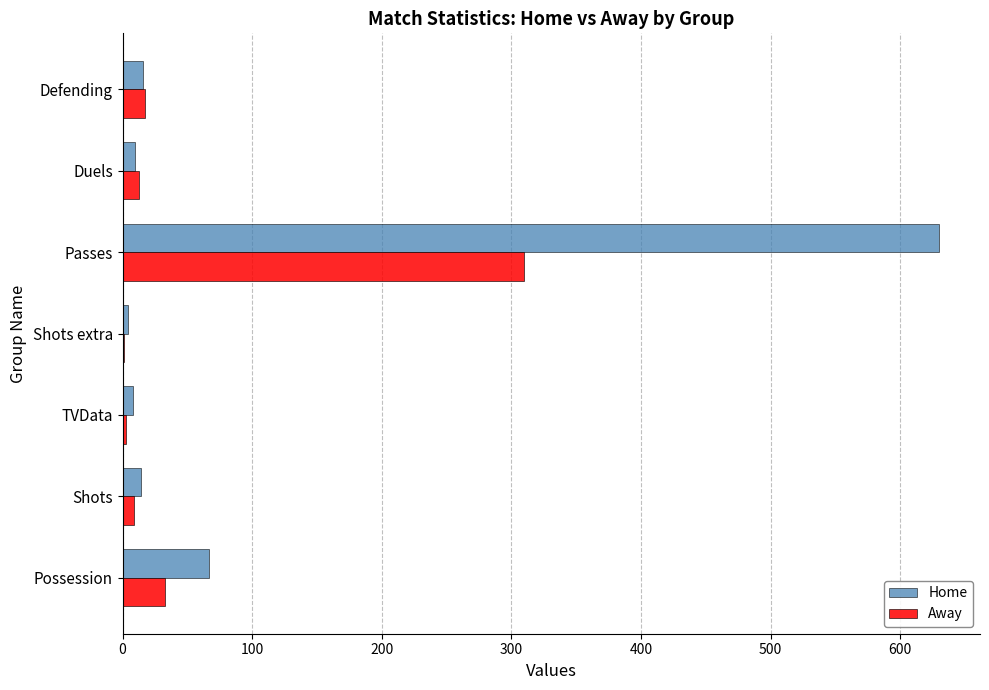

At which label is Away closest to 155?

Possession